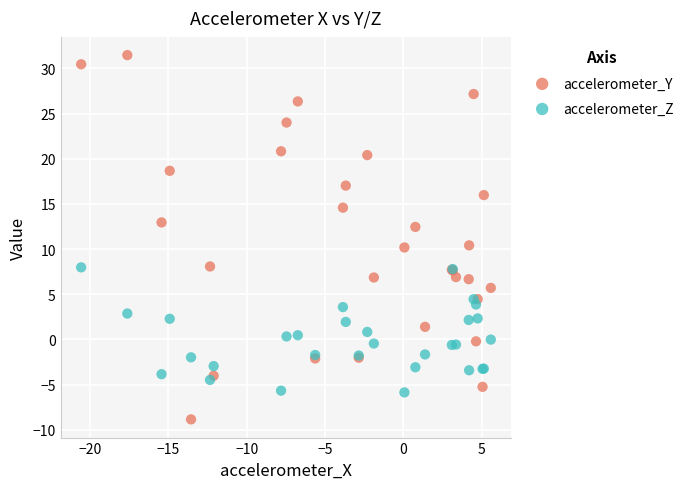

Which series has the largest Y range (max minus min)?

accelerometer_Y